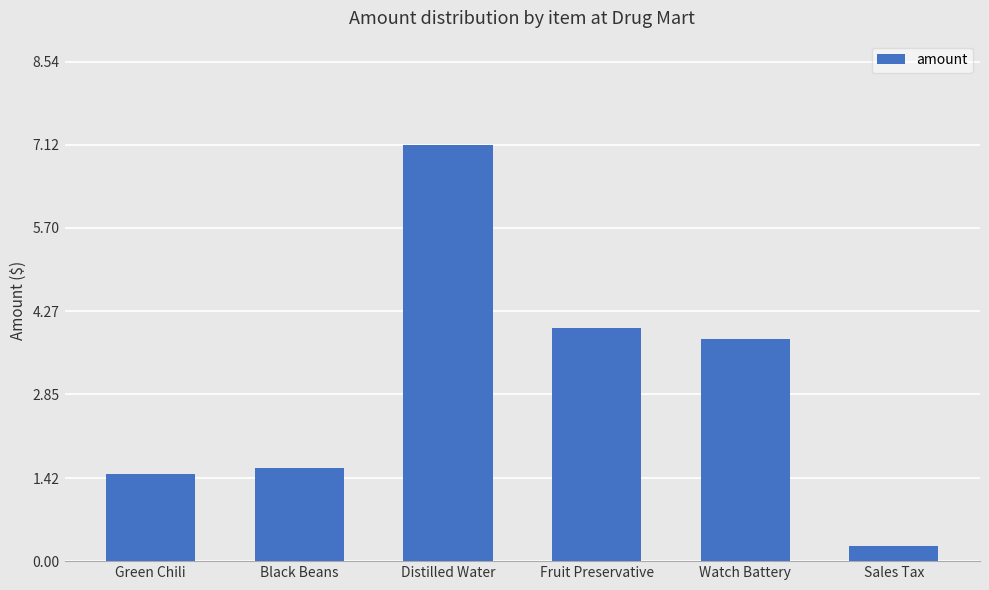

List the labels in order of value, smallest first.

Sales Tax, Green Chili, Black Beans, Watch Battery, Fruit Preservative, Distilled Water